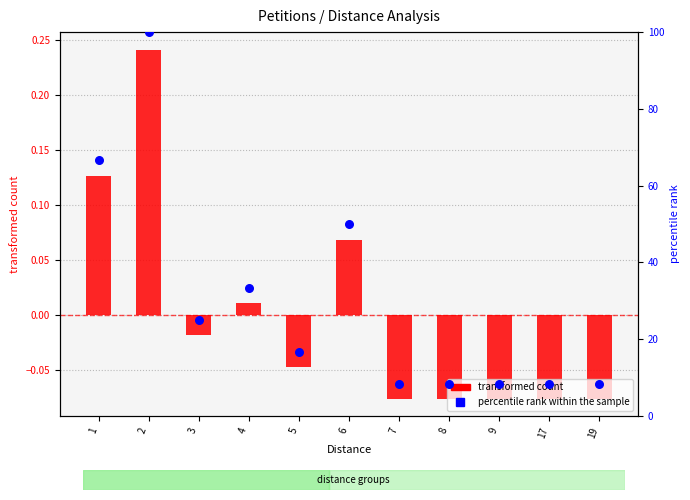

Which series has the widest spread of Y values?

percentile rank within the sample